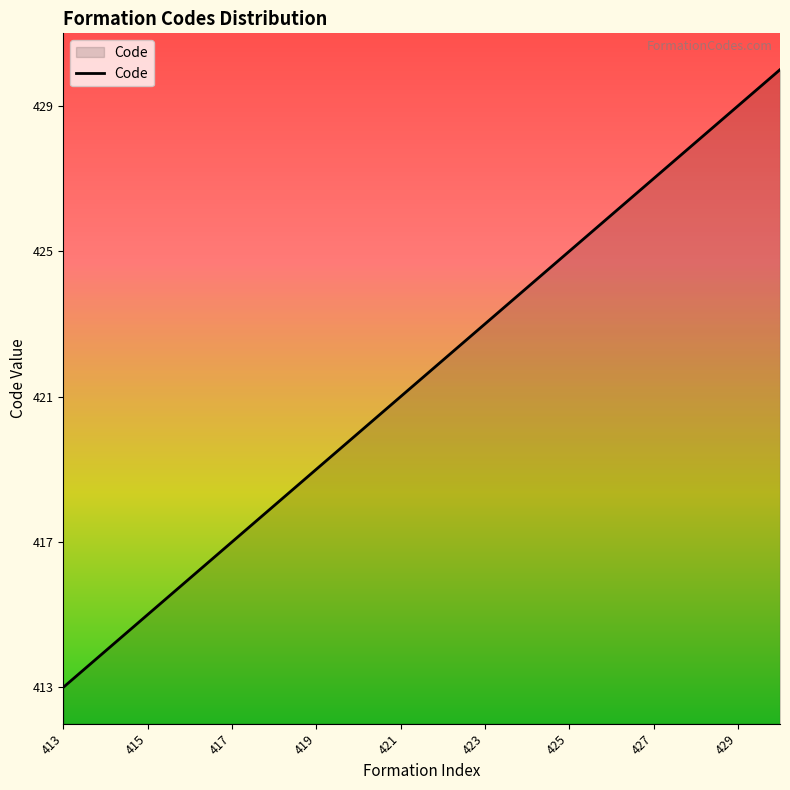

Reading left to right, what are all the values shown in this chart?

413	414	415	416	417	418	419	420	421	422	423	424	425	426	427	428	429	430